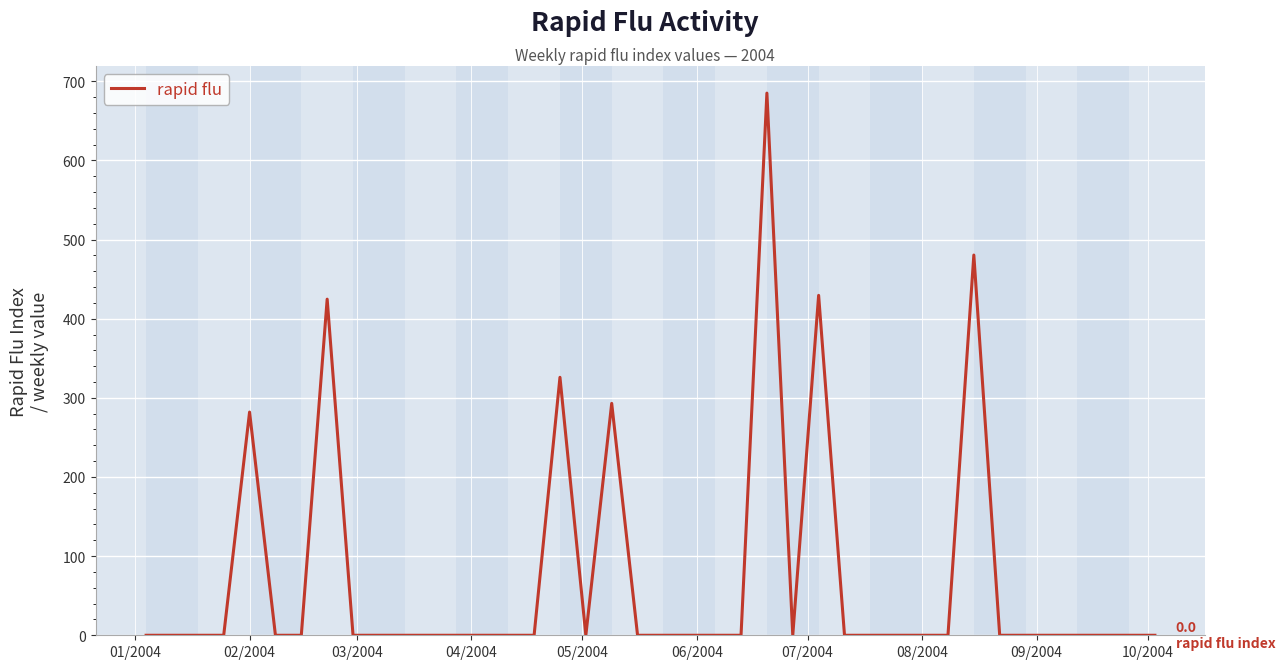

What is the difference between the maximum and minimum values?

685.0